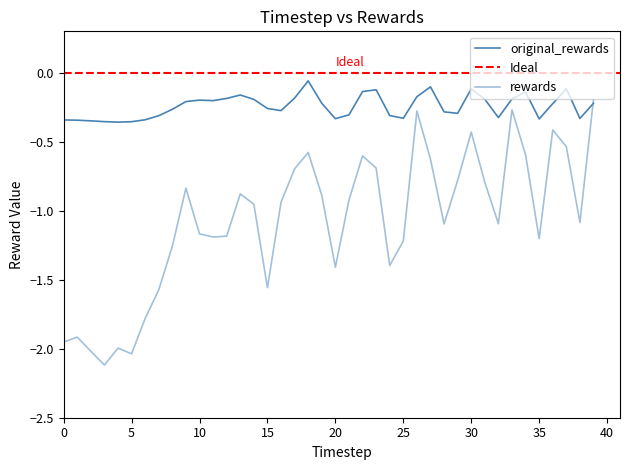

What is the sum of the original_rewards values at 26 and 18?

-0.2